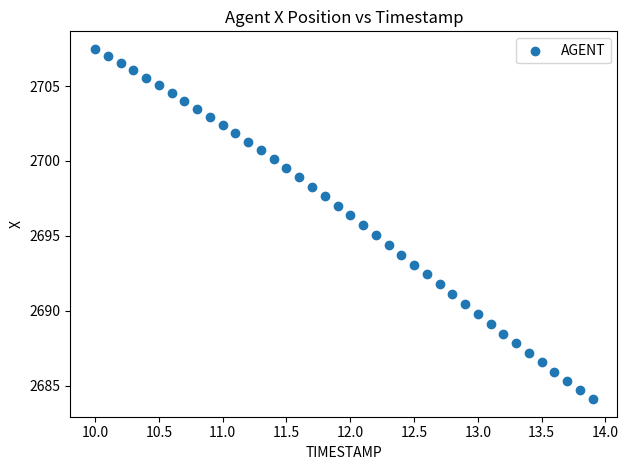

What is the range of Y values (max minus min)?

23.4